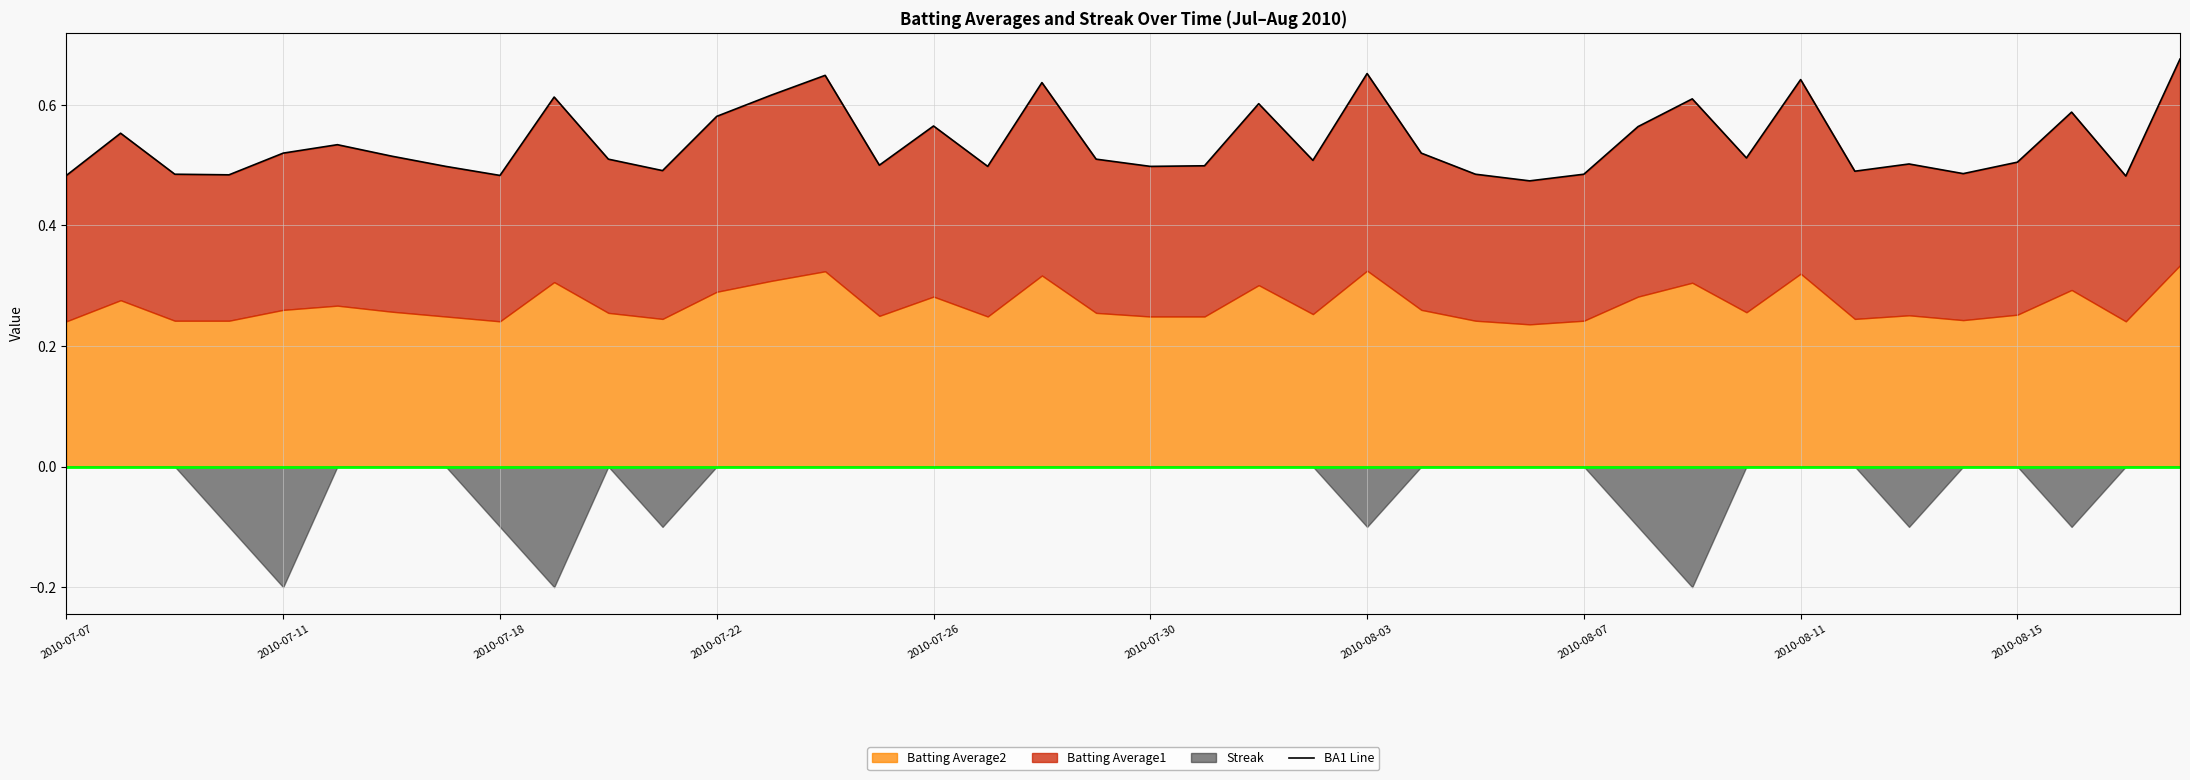

What is the greatest value displayed?

0.7